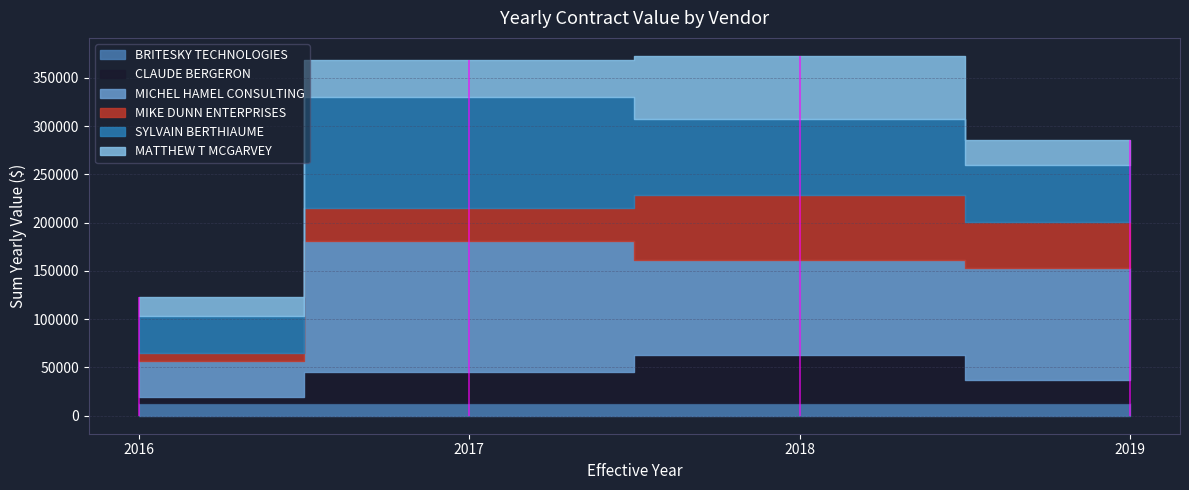

True or false: CLAUDE BERGERON and MATTHEW T MCGARVEY intersect in this chart.

False